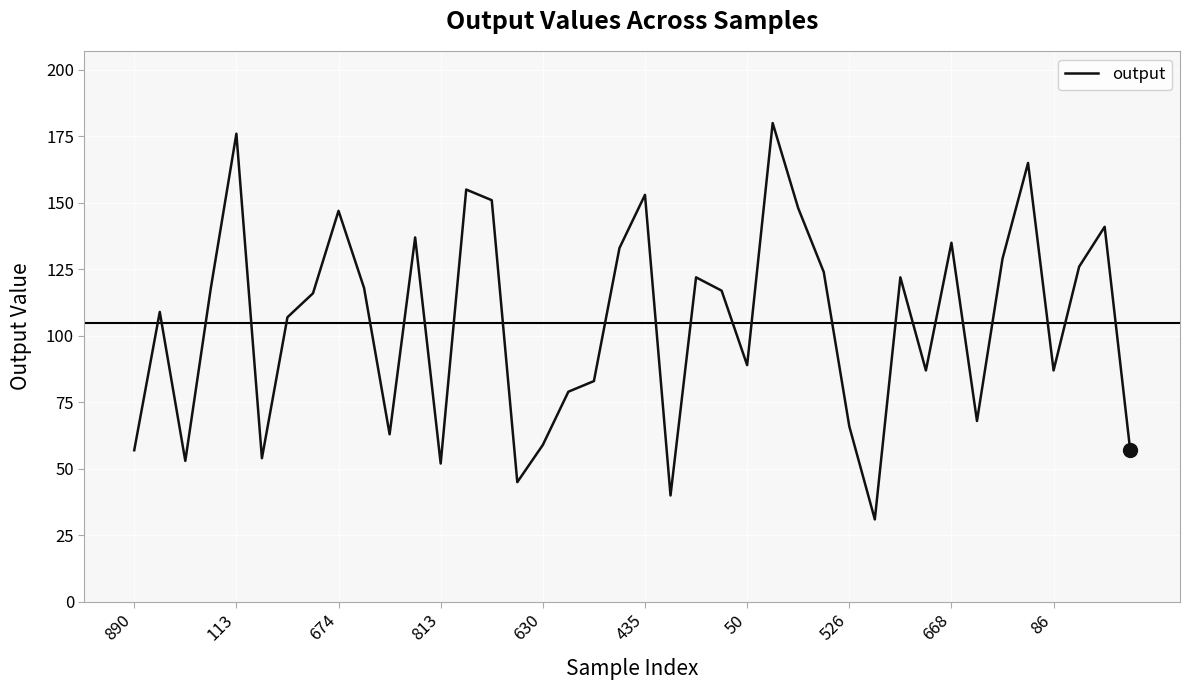

What is the difference between the maximum and minimum values?

149